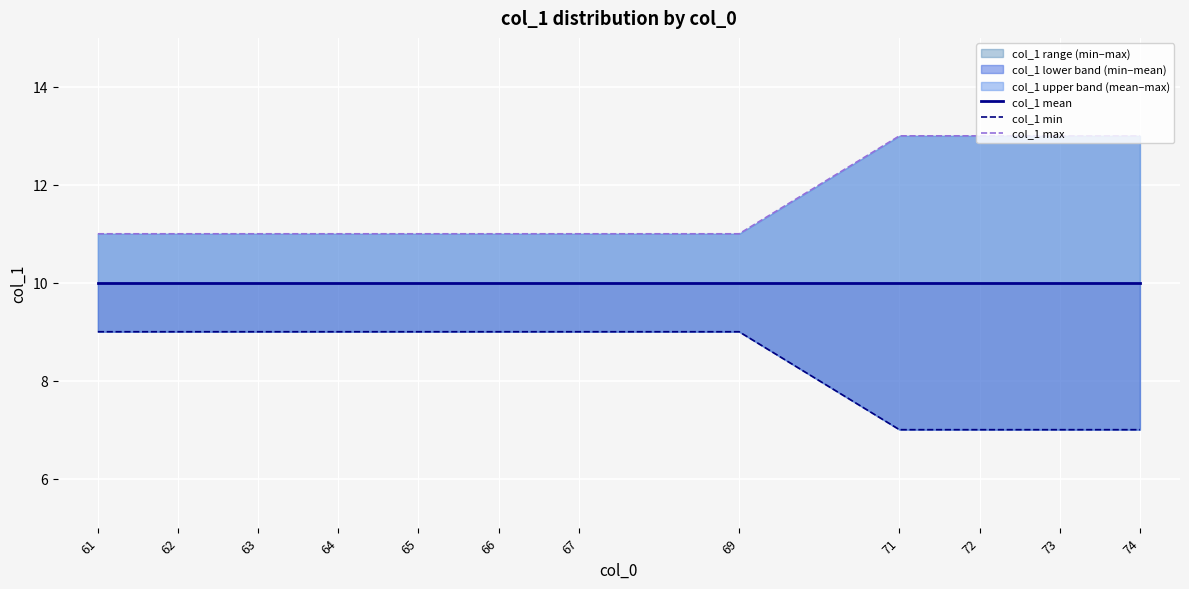

What value does the col_1 mean series have at 66?

10